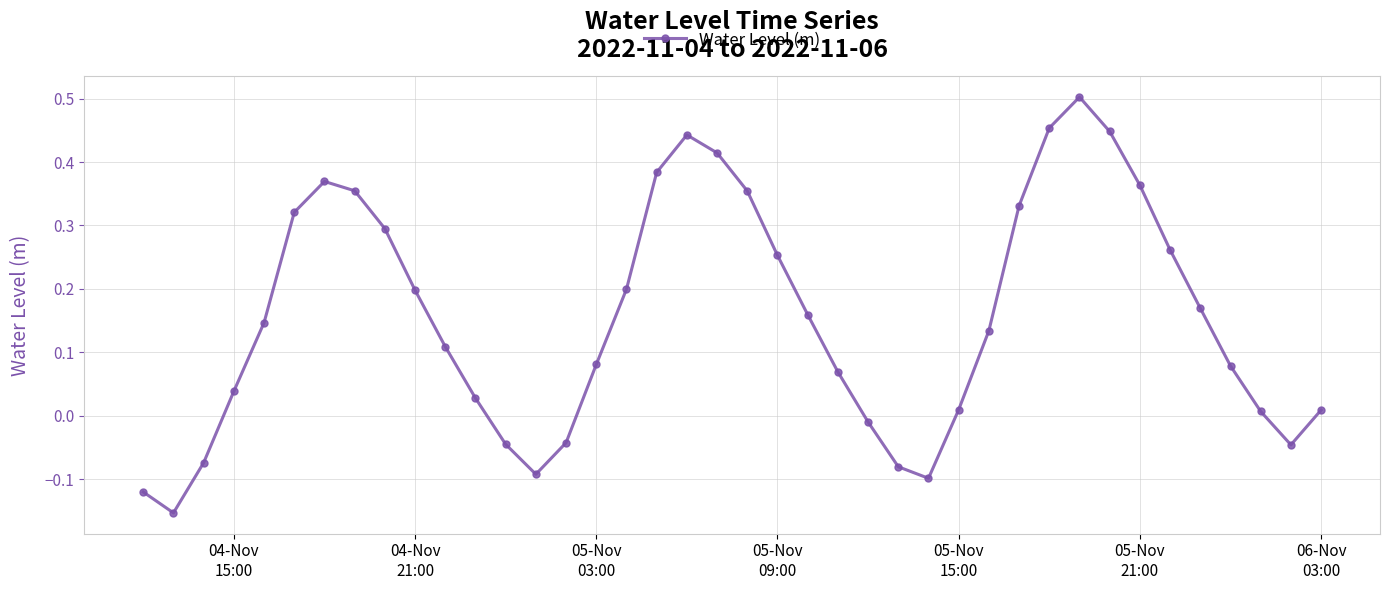

What is the difference between the second highest and second lowest values?

0.6